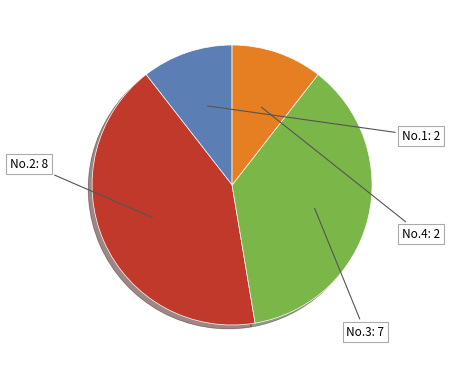

Do No.3 and No.1 together represent more than half of the pie?

No